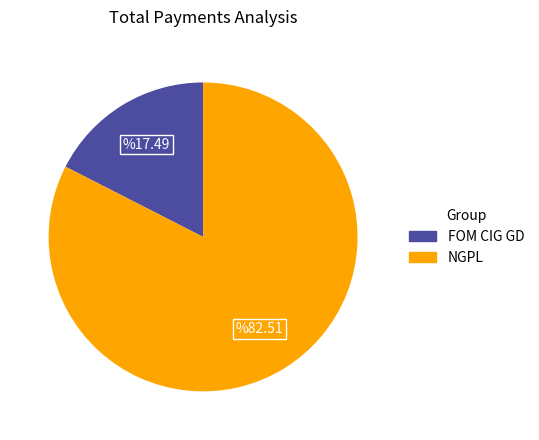

Is there a majority slice in this chart?

Yes